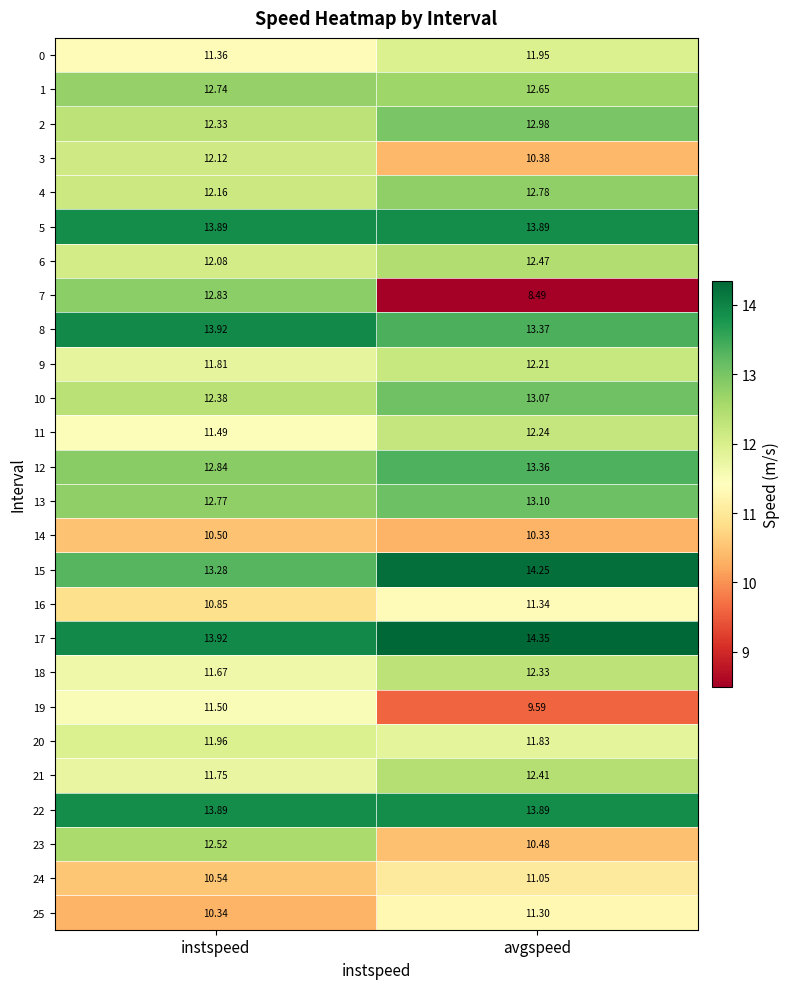

How many distinct data groups are displayed?

26